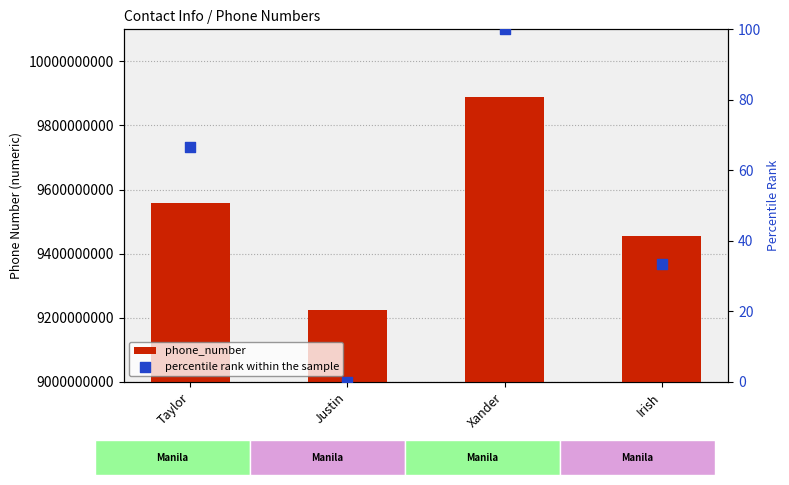

What are all the series names shown in the legend?

phone_number, percentile rank within the sample